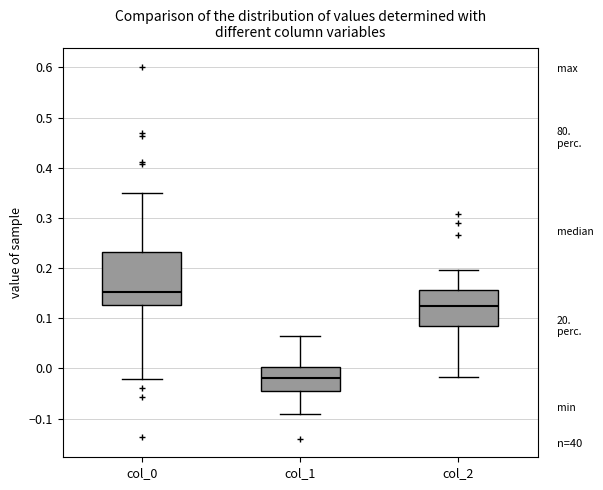

Reading left to right, transcribe this box plot: for each box, give where its median line is, the range the box spans, and where its two whiskers end, as read against the y-axis. The values are not printed on the chart, so give them approximately, as read against the axis.

col_0: median 0.15, box 0.13 to 0.23, whiskers -0.02 to 0.35
col_1: median -0.02, box -0.04 to 0.00, whiskers -0.09 to 0.06
col_2: median 0.12, box 0.08 to 0.16, whiskers -0.02 to 0.20